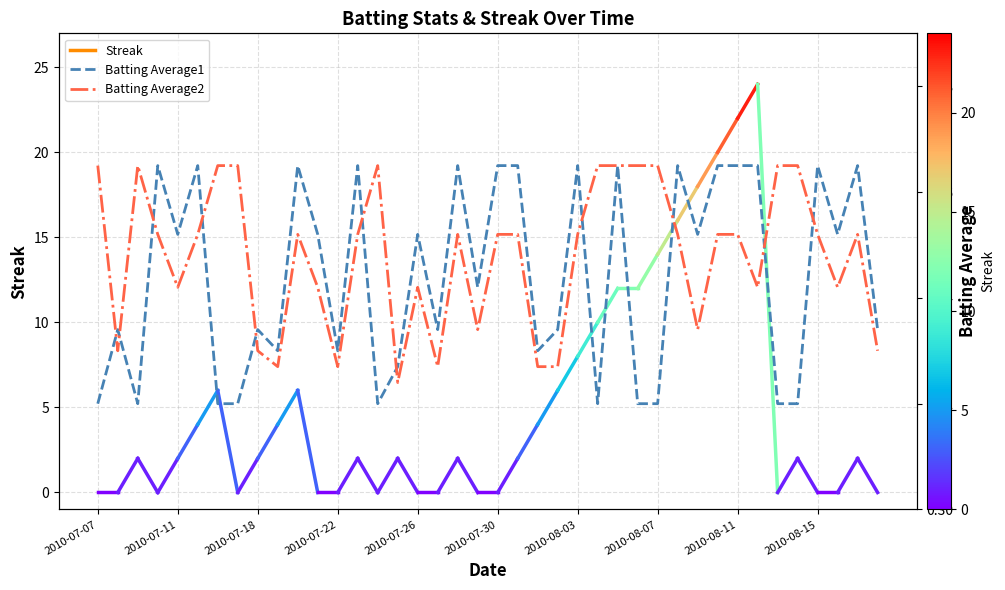

The Batting Average2 series shows 0.3 at 15. True or false?

True